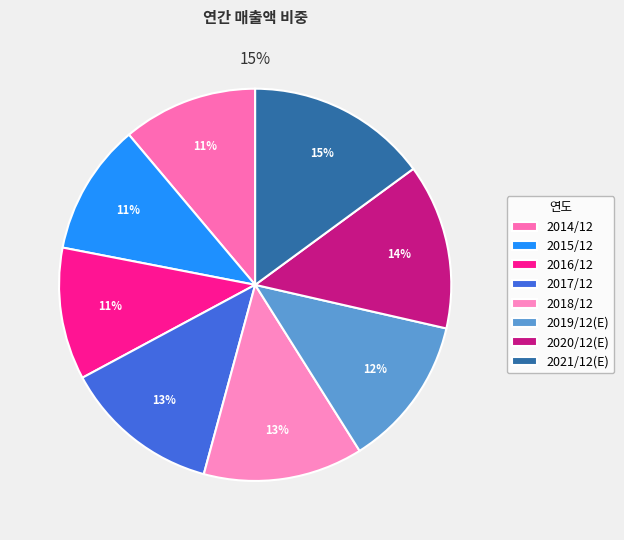

What portion of the pie excludes 2016/12?

89.1%